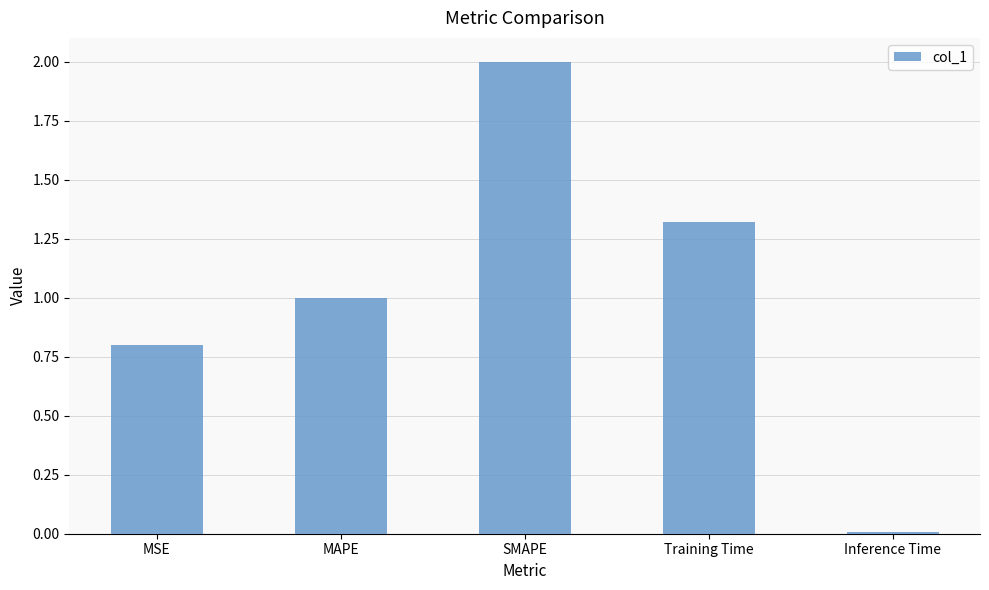

Where does the data first go above 1?

MAPE